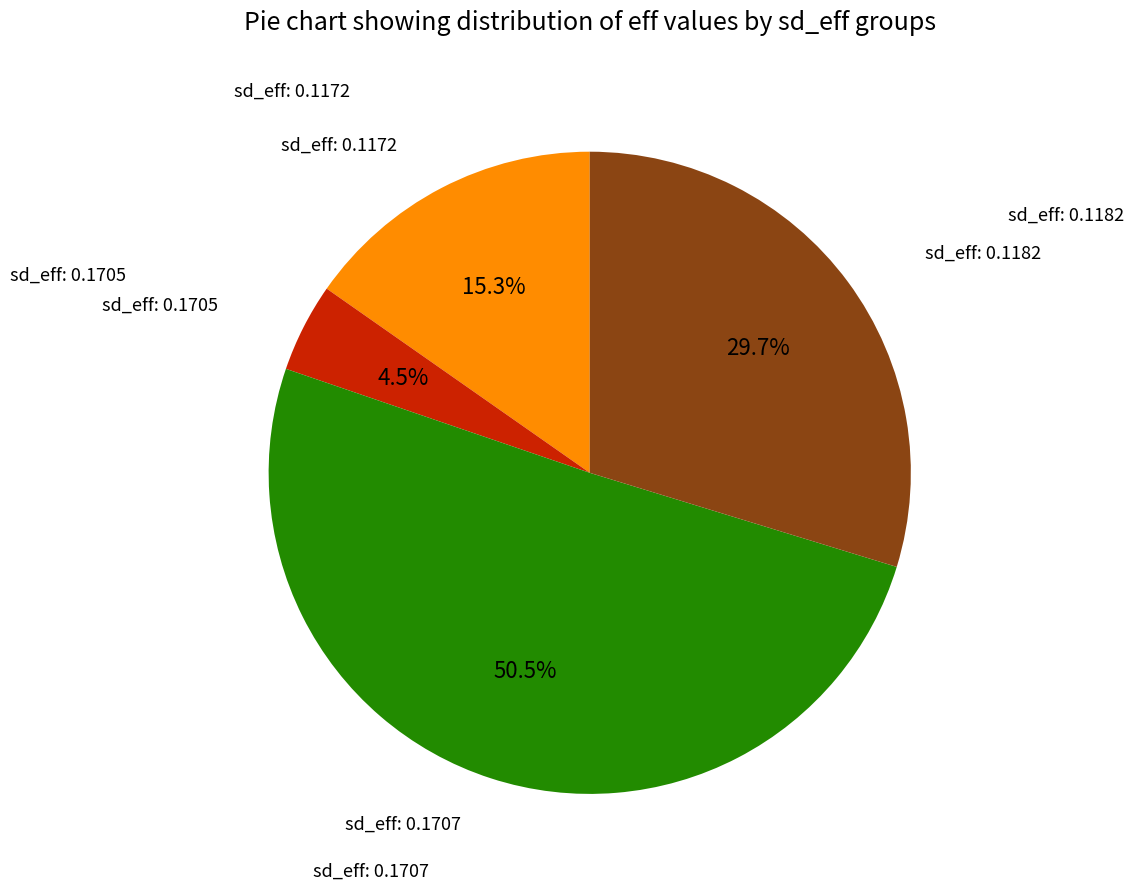

Does any single category account for the majority?

Yes